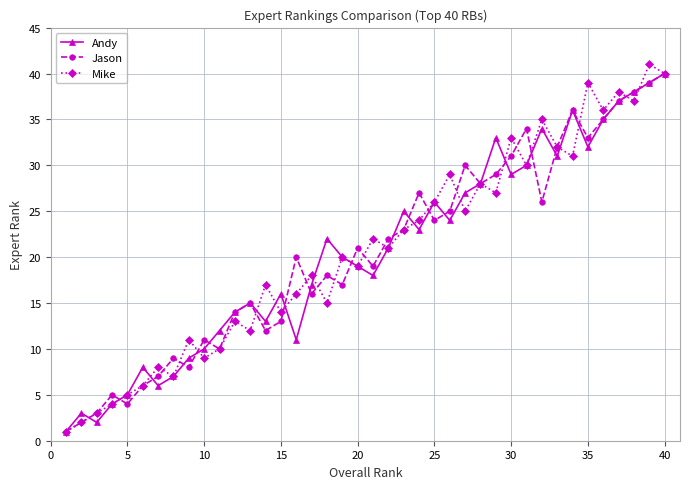

What is the difference between the maximum and minimum values in the Jason series?

39